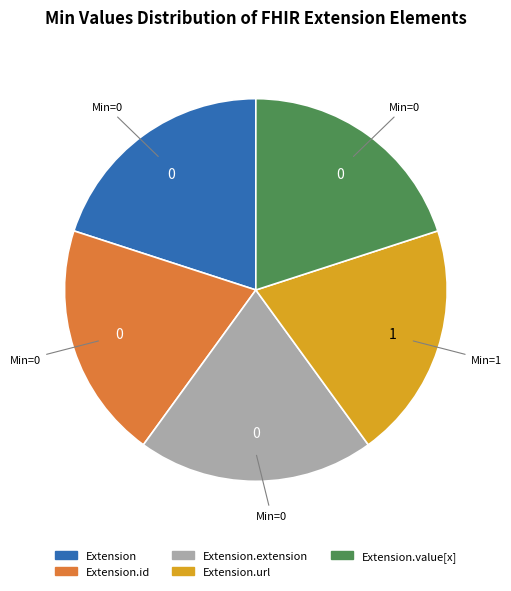

Does any single category account for the majority?

No